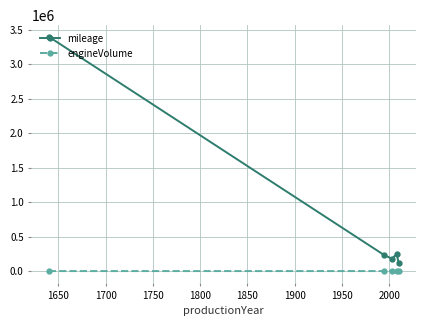

Which series has the largest total across all categories?

mileage